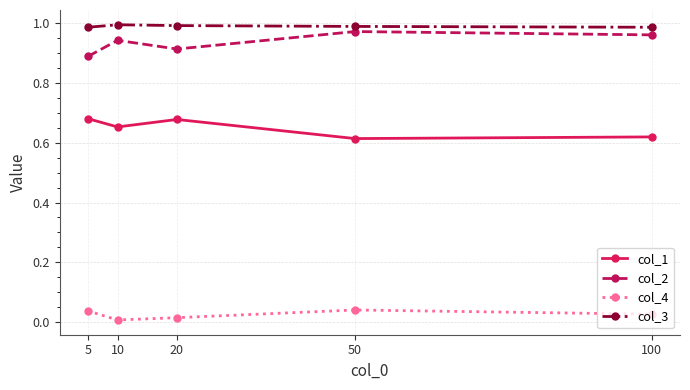

True or false: col_2 and col_1 cross at least once.

False